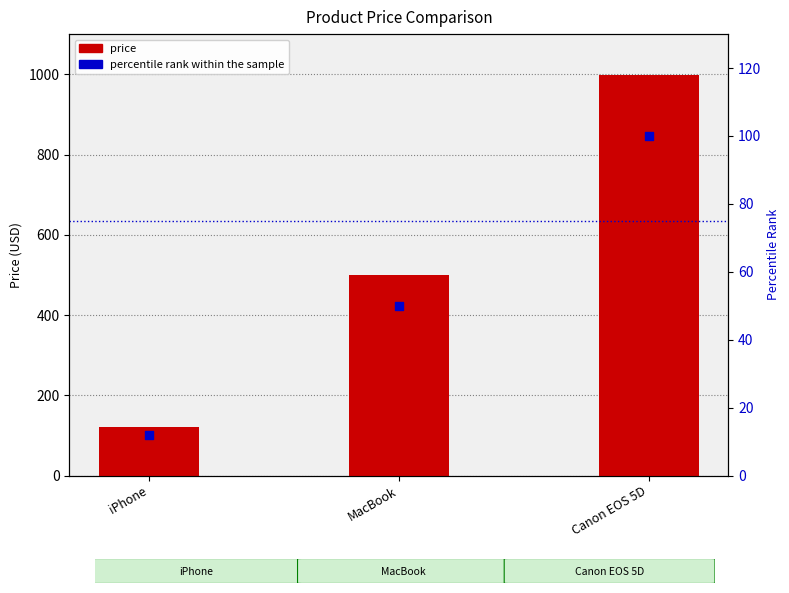

Which series has the widest spread of Y values?

price